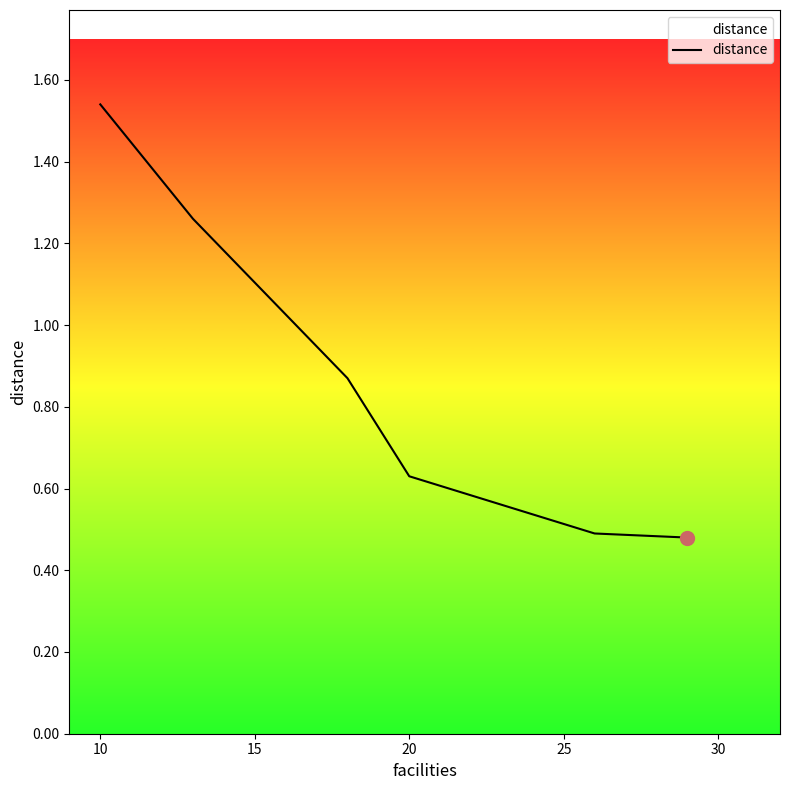

True or false: there are more than 1 points higher than both neighbors.

False